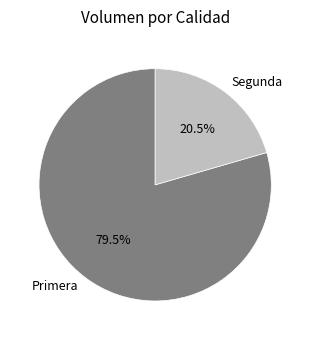

Is Primera the majority of the pie?

Yes